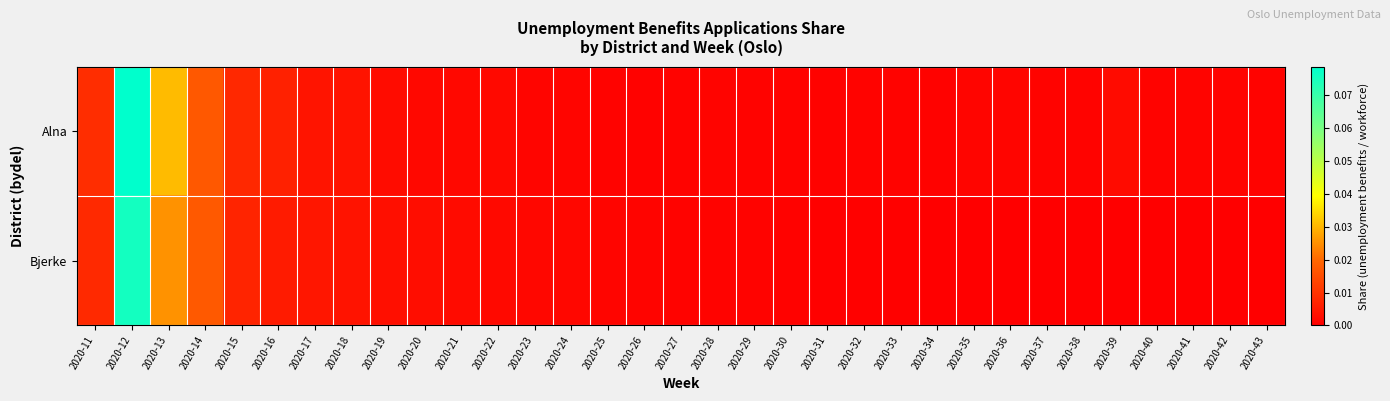

How many data points does each series have?

33